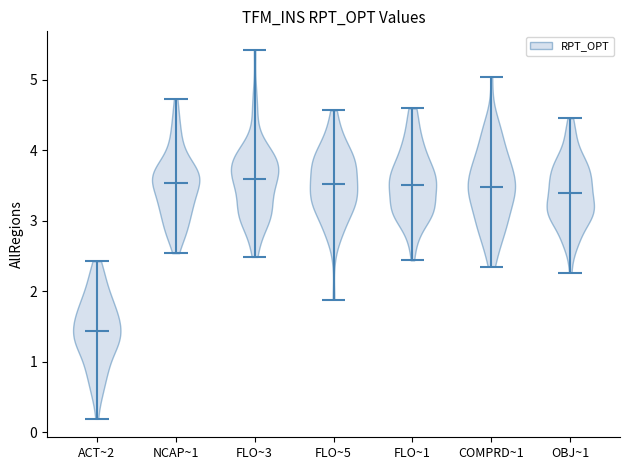

Reading left to right, read every violin against the y-axis: where its median line is, and the lowest and highest points it reaches. The values are not printed on the chart, so give them approximately, as read against the axis.

ACT~2: median line 1.4, lowest point 0.2, highest point 2.4
NCAP~1: median line 3.5, lowest point 2.5, highest point 4.7
FLO~3: median line 3.6, lowest point 2.5, highest point 5.4
FLO~5: median line 3.5, lowest point 1.9, highest point 4.6
FLO~1: median line 3.5, lowest point 2.4, highest point 4.6
COMPRD~1: median line 3.5, lowest point 2.3, highest point 5.0
OBJ~1: median line 3.4, lowest point 2.3, highest point 4.5